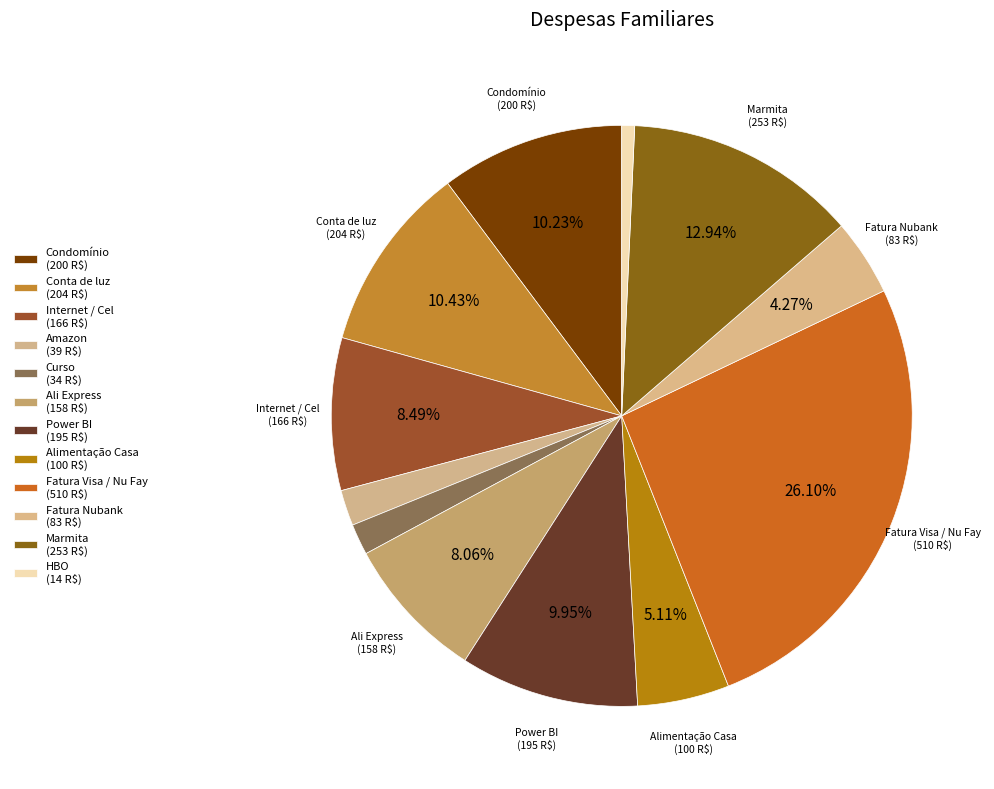

Rank the categories by value from lowest to highest.

HBO, Curso, Amazon, Fatura Nubank, Alimentação Casa, Ali Express, Internet / Cel, Power BI, Condomínio, Conta de luz, Marmita, Fatura Visa / Nu Fay